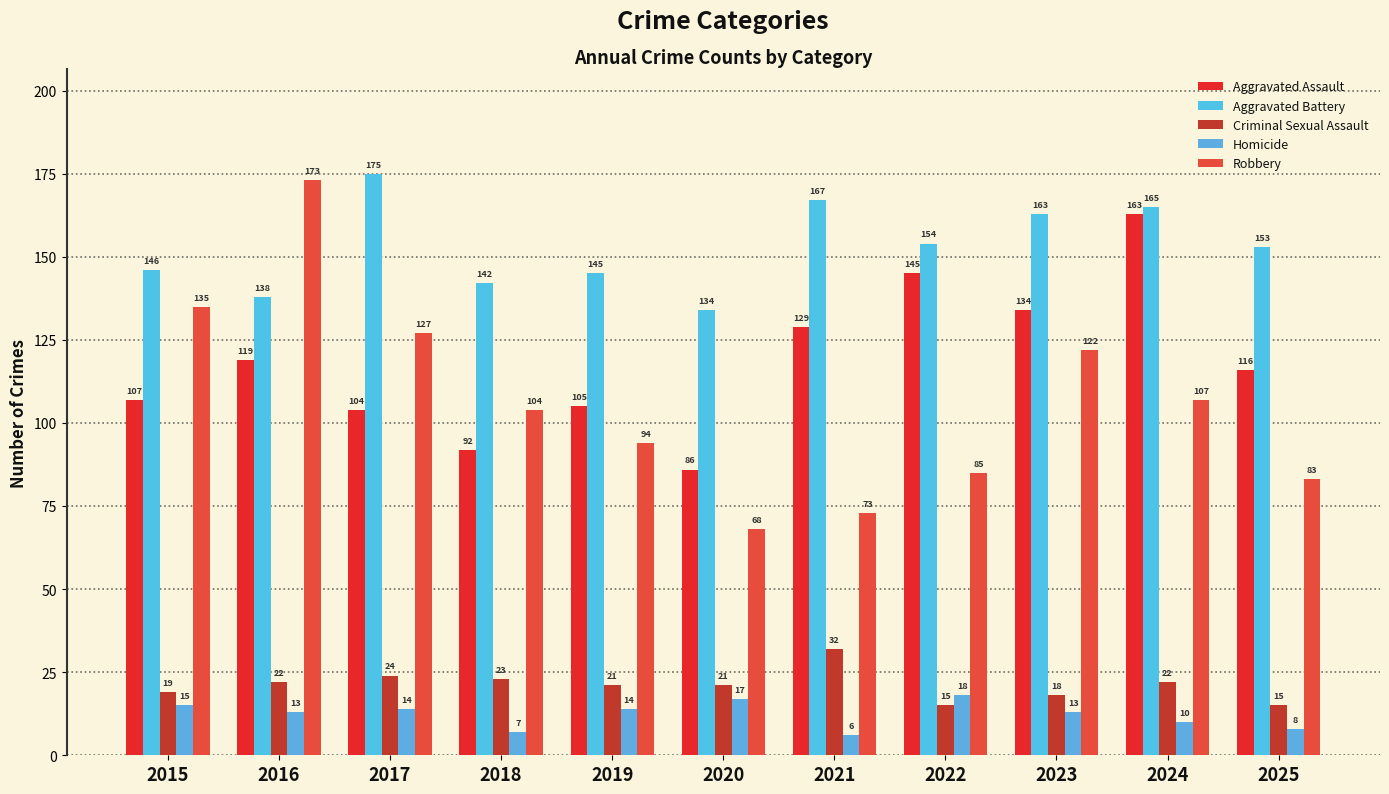

At how many categories does at least one series exceed 115?

11